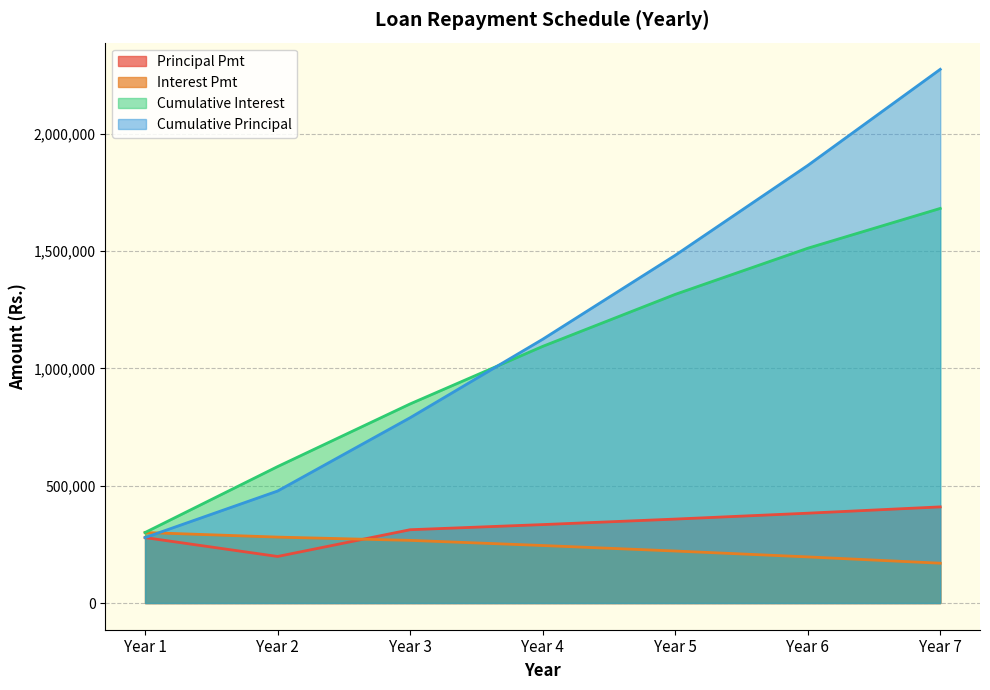

At Year 1, list the series in order from smallest to largest.

Principal Pmt, Cumulative Principal, Interest Pmt, Cumulative Interest